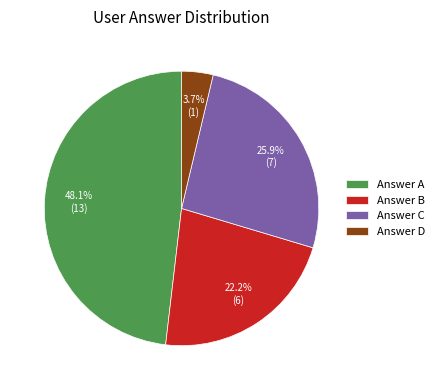

Which has a higher value, Answer A or Answer D?

Answer A